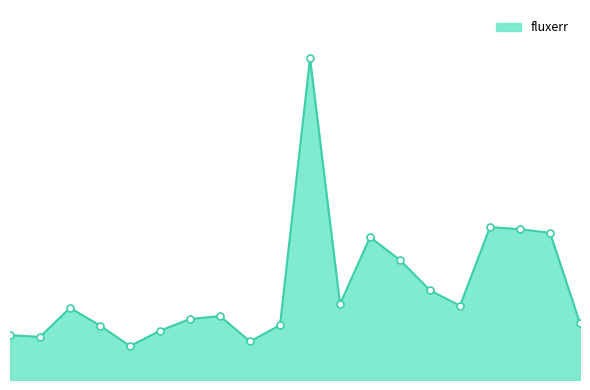

How many lines are shown in the chart?

1